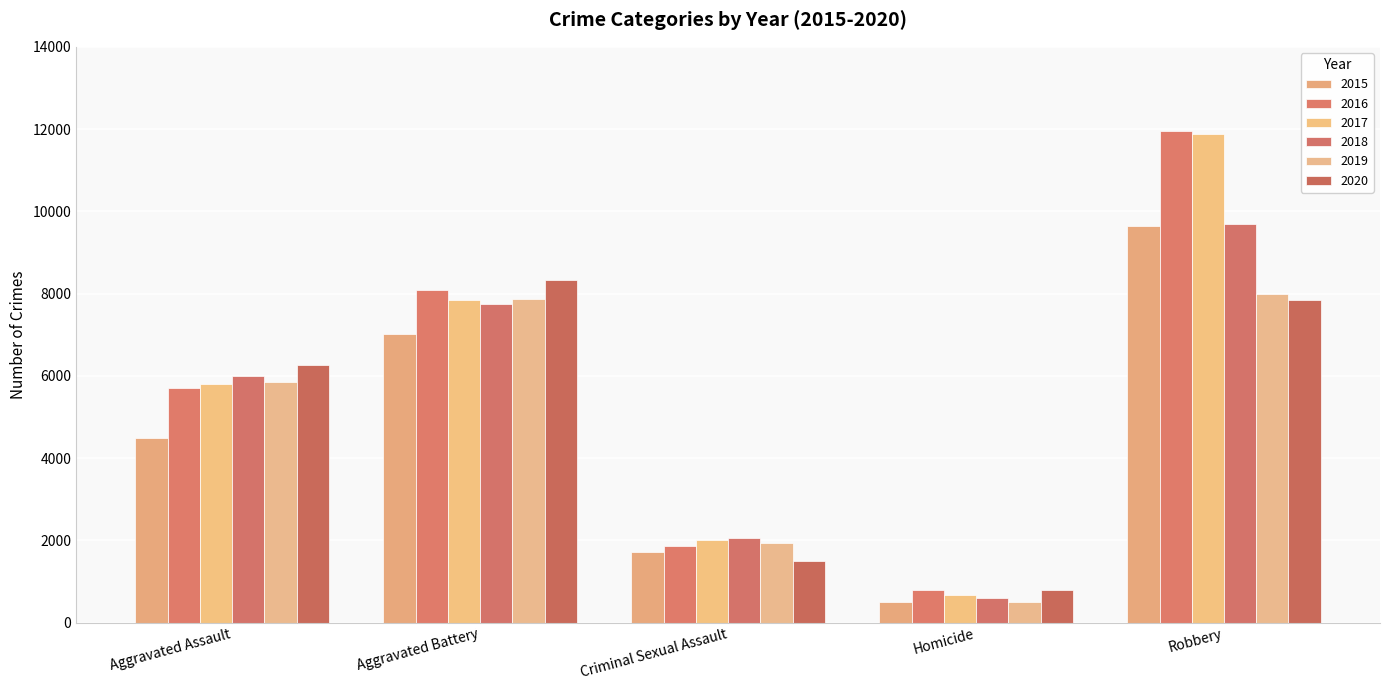

Which series has the widest spread of values?

2017